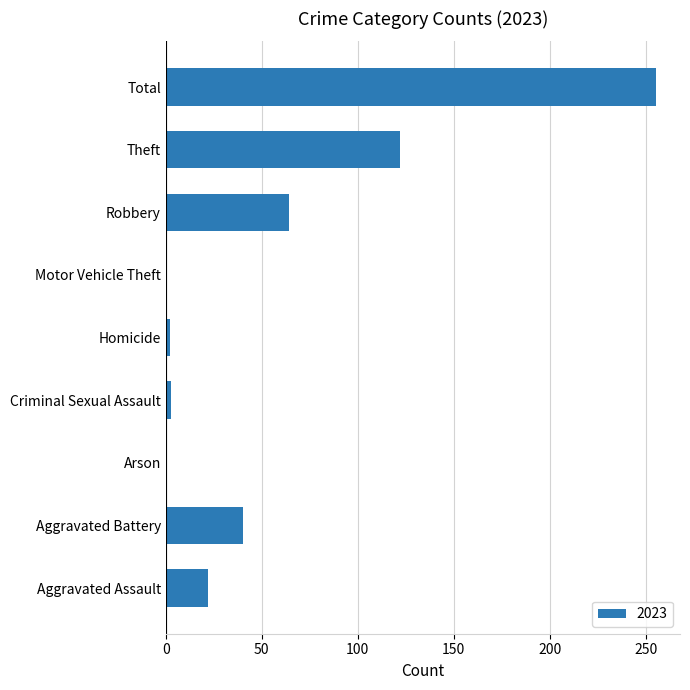

How many data points does each series have?

9